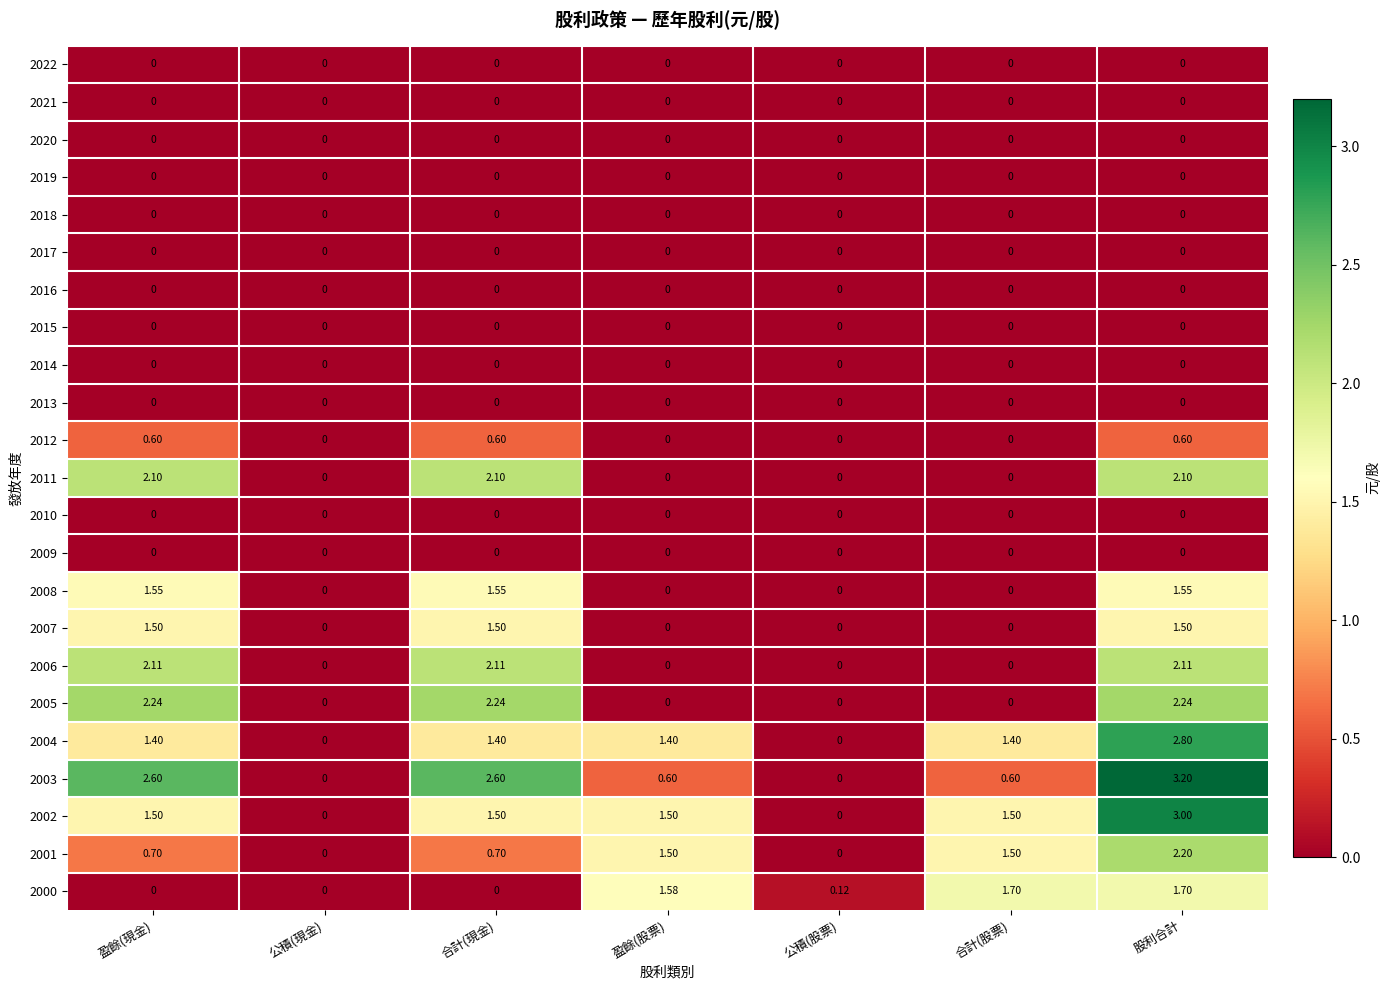

Is the value of 2019 at 公積(現金) greater than the value of 2008 at 股利合計?

No